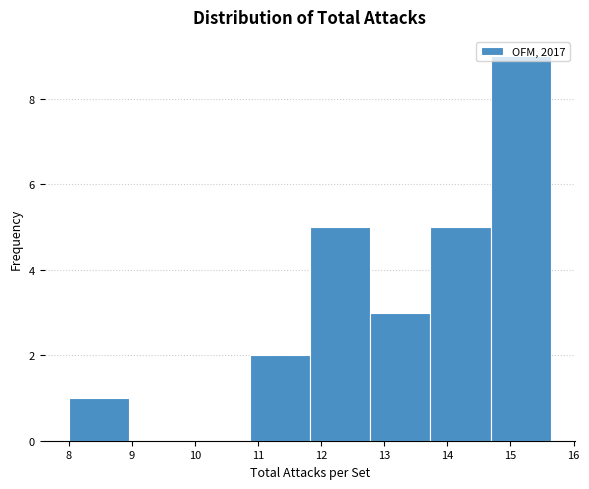

Reading left to right, transcribe this chart: for each bar, give the range it covers on the x-axis and its height. Neither the bar edges nor the heights are printed on the chart, so give them approximately, as read against the axes.

8.0 to 9.0: 1
9.0 to 9.9: 0
9.9 to 10.9: 0
10.9 to 11.8: 2
11.8 to 12.8: 5
12.8 to 13.7: 3
13.7 to 14.7: 5
14.7 to 15.6: 9